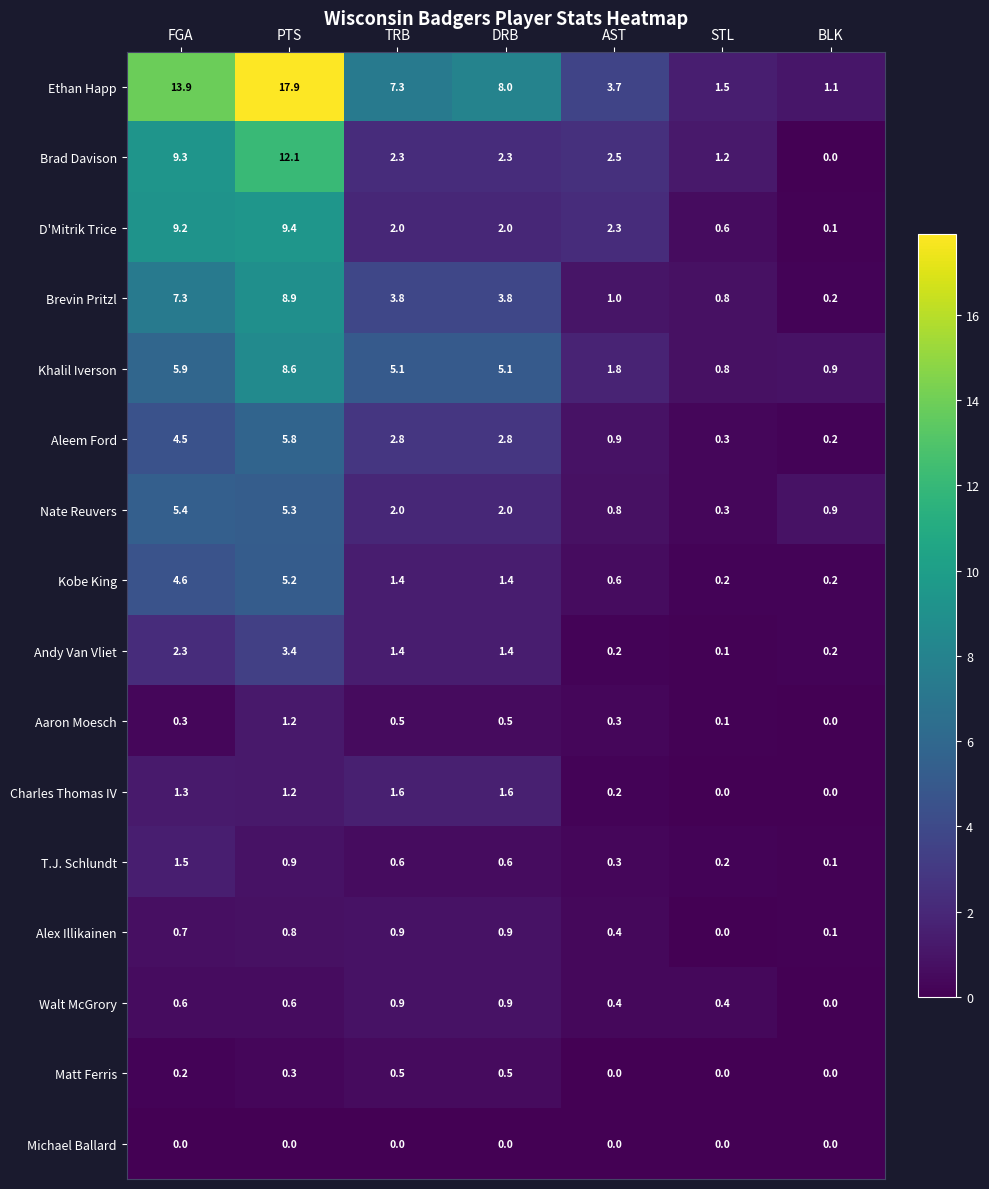

What is the maximum value for Walt McGrory?

0.9